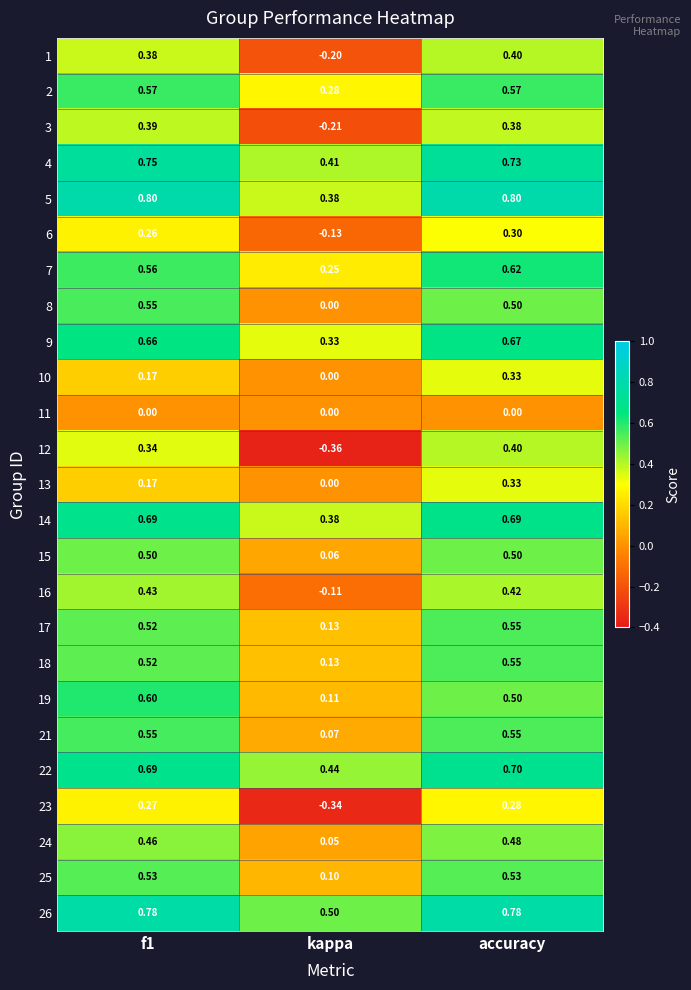

Is the value of 11 at kappa greater than the value of 15 at f1?

No